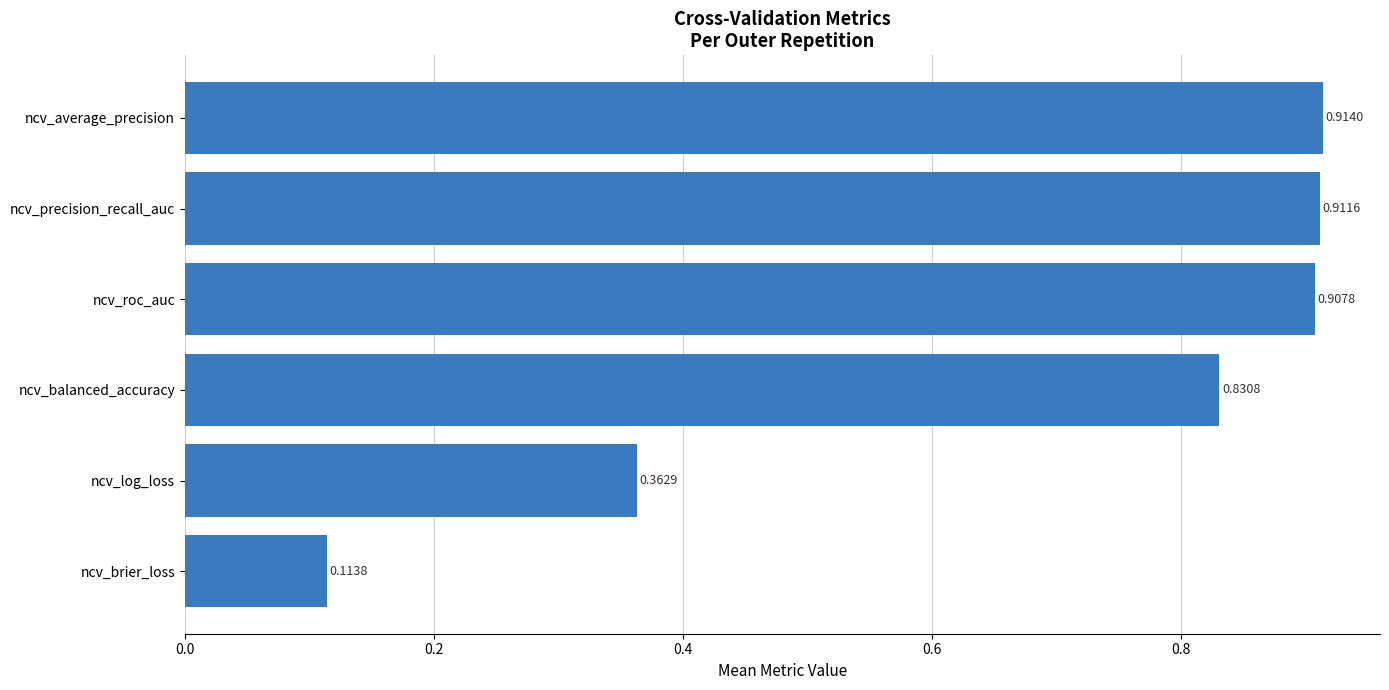

Which label corresponds to the largest value in the chart?

ncv_average_precision